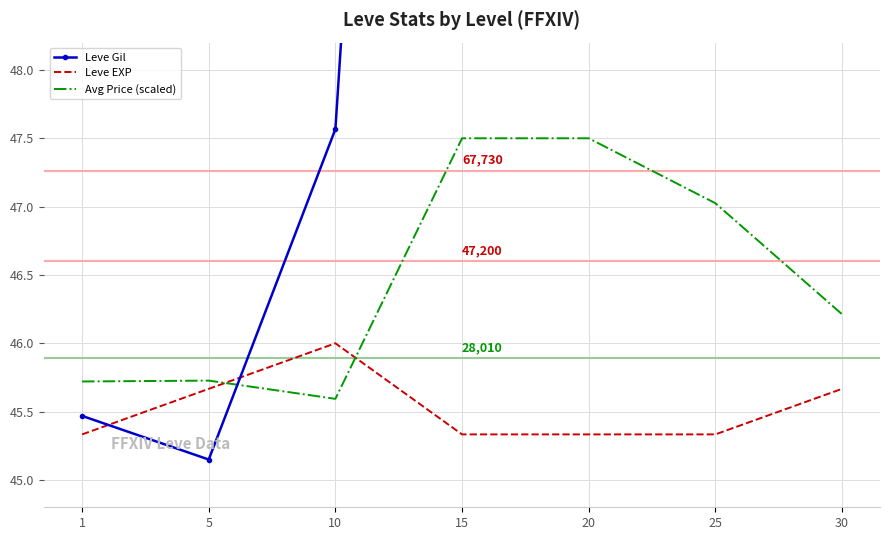

At which label does Leve Gil first exceed 61?

15